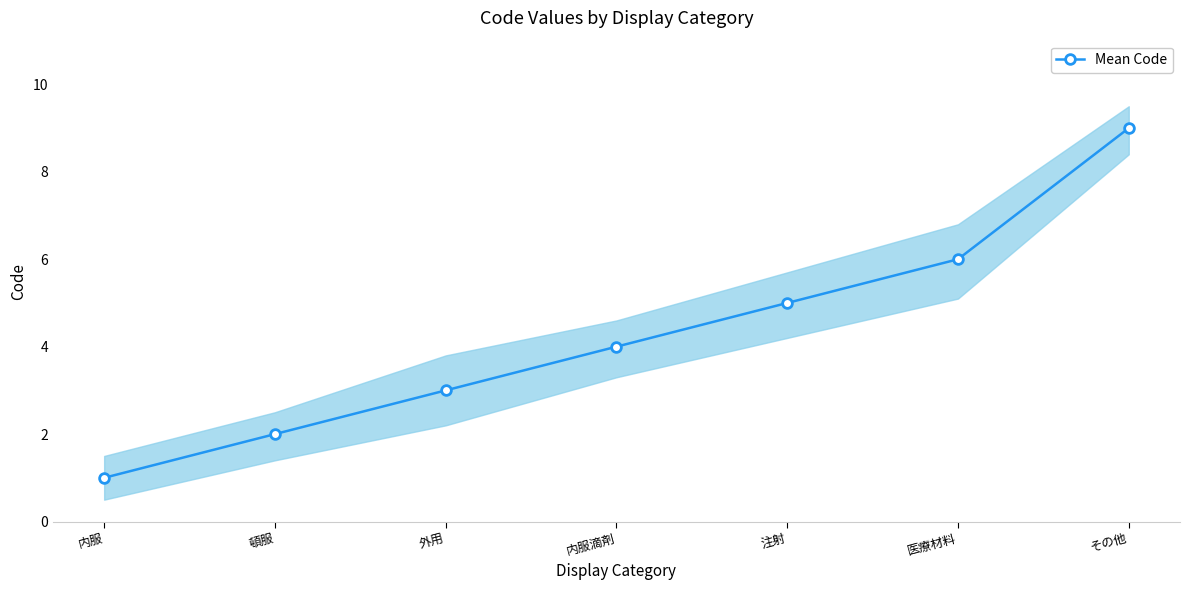

What position from the left is 内服?

1